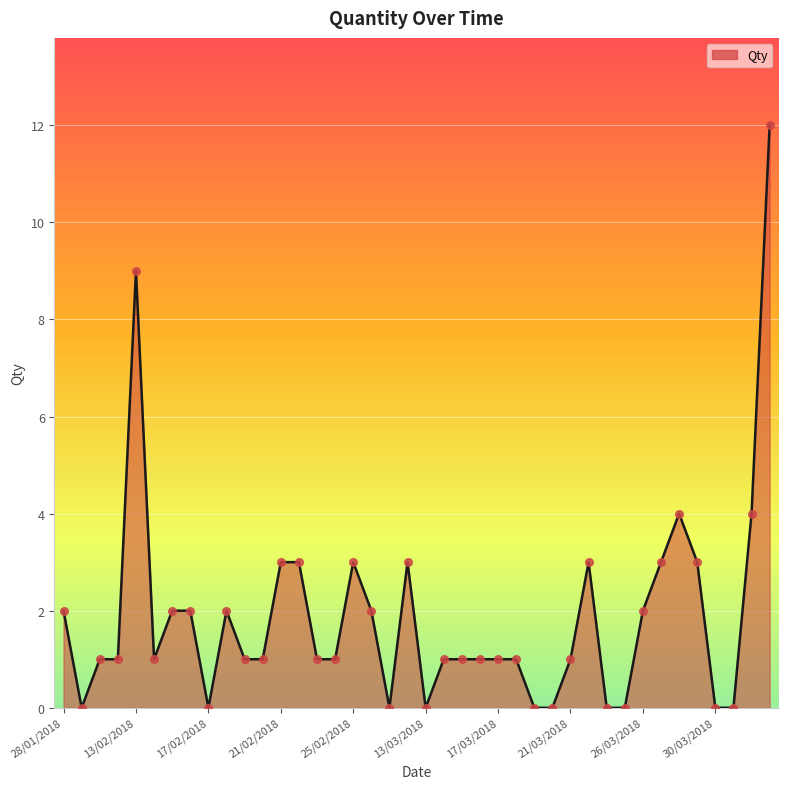

What is the maximum value shown in the chart?

12